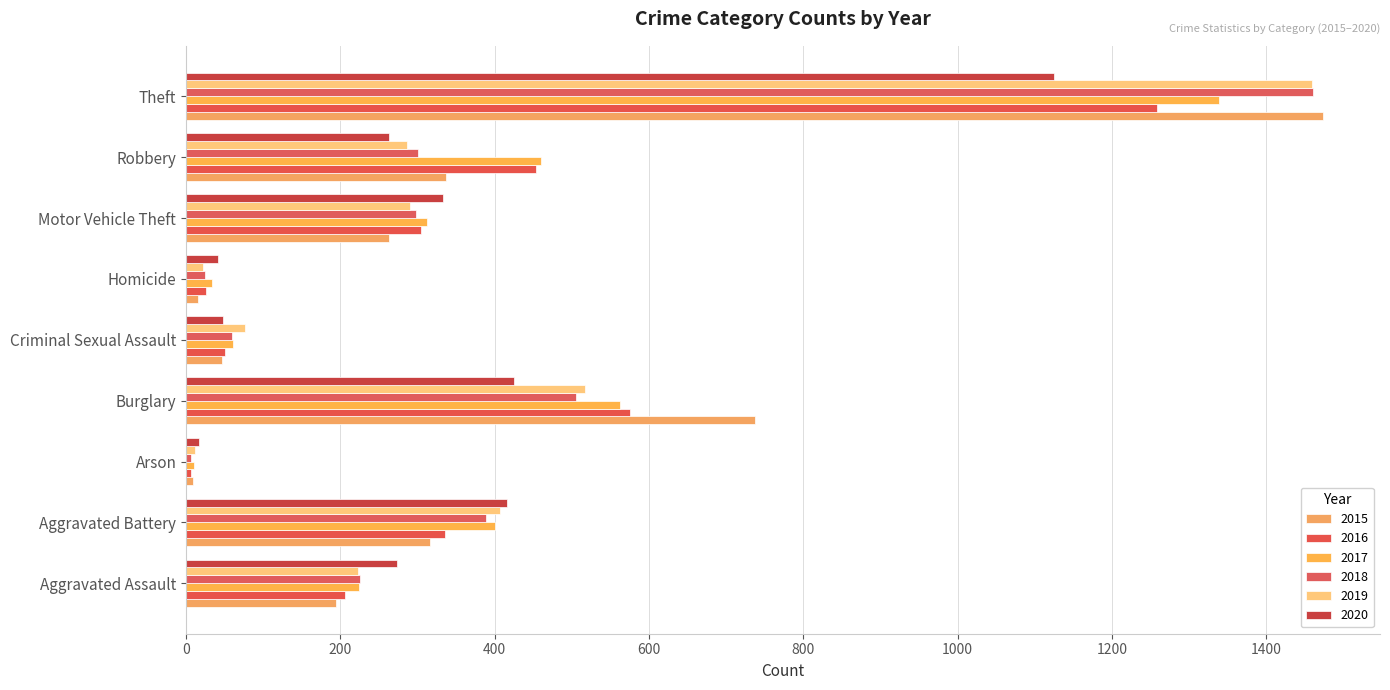

How many values in the 2020 series are below 274?

4